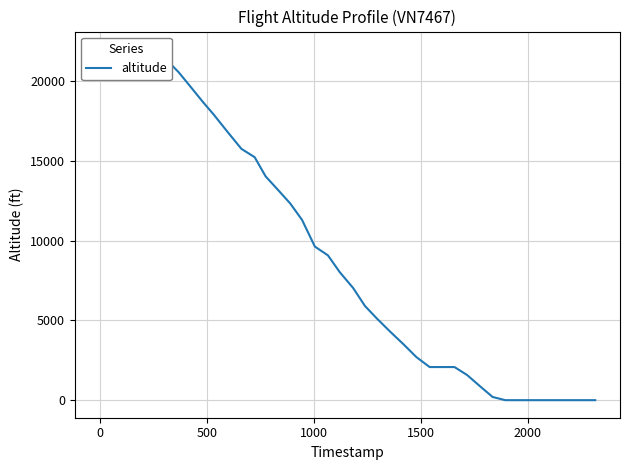

The chart shows a value of 8742 at 0. True or false?

False